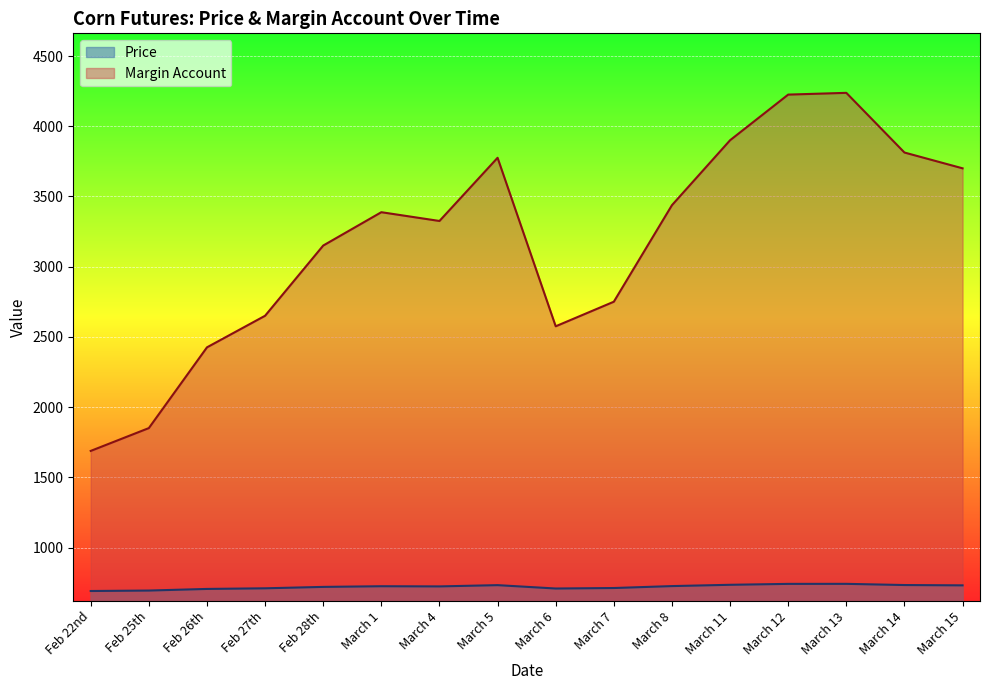

What are all the series names shown in the legend?

Price, Margin Account